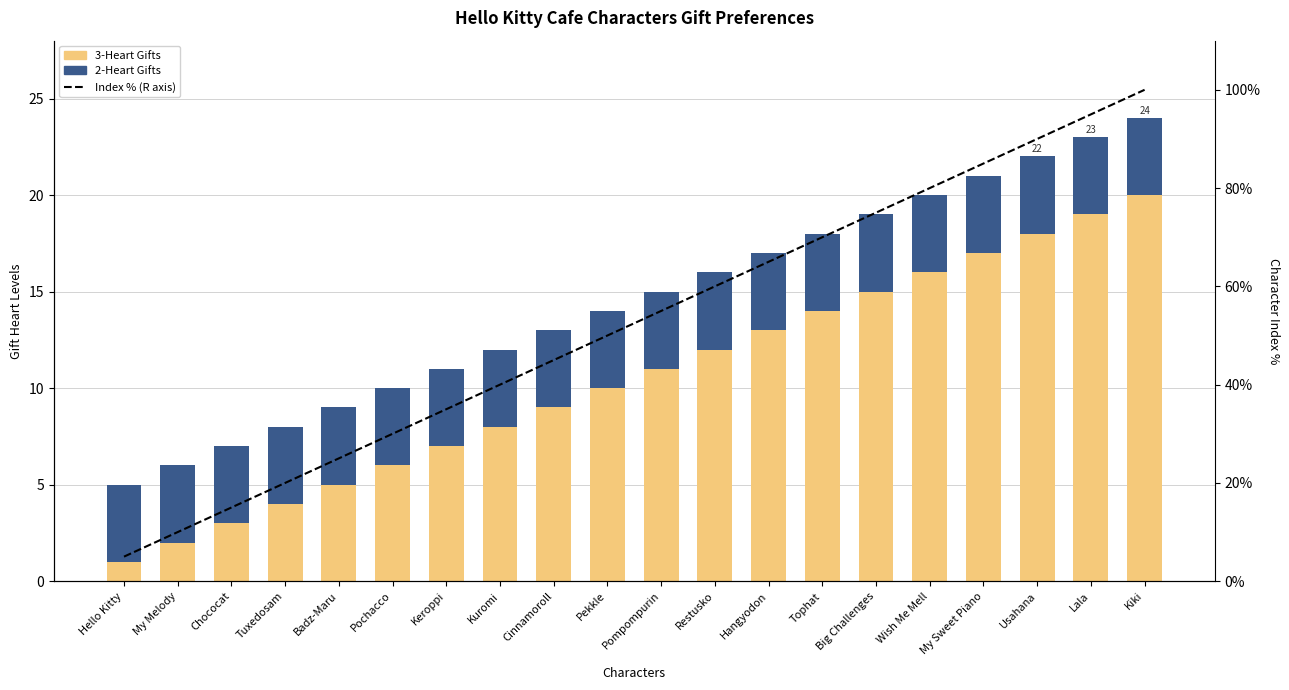

Does the chart contain stacked bars?

No